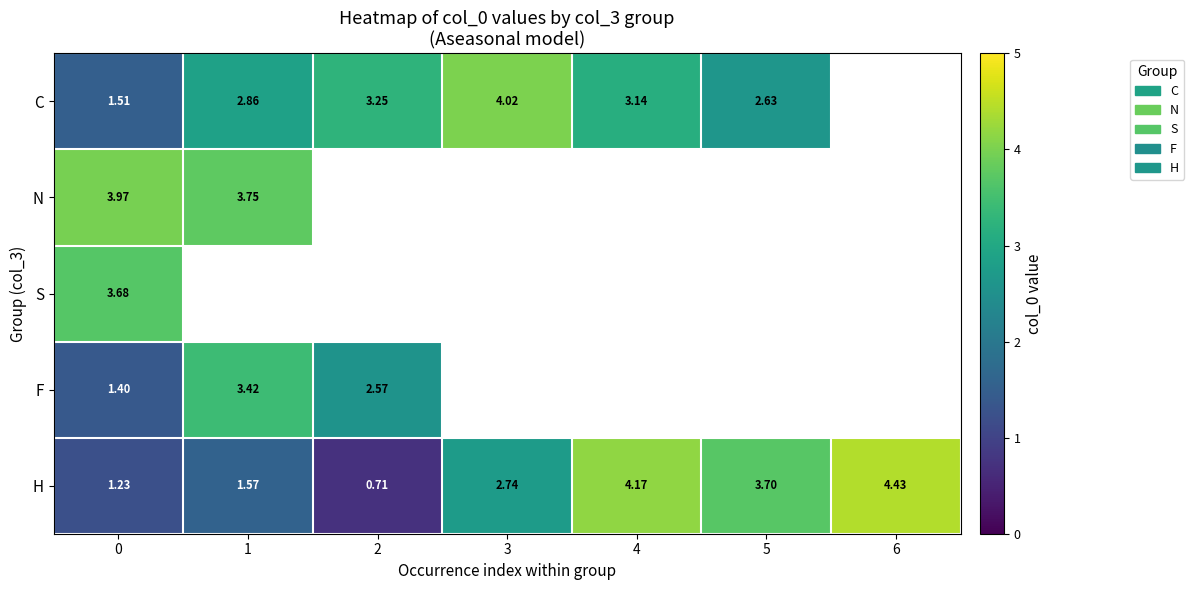

What is the spread (max minus min) of values at 5?

1.1